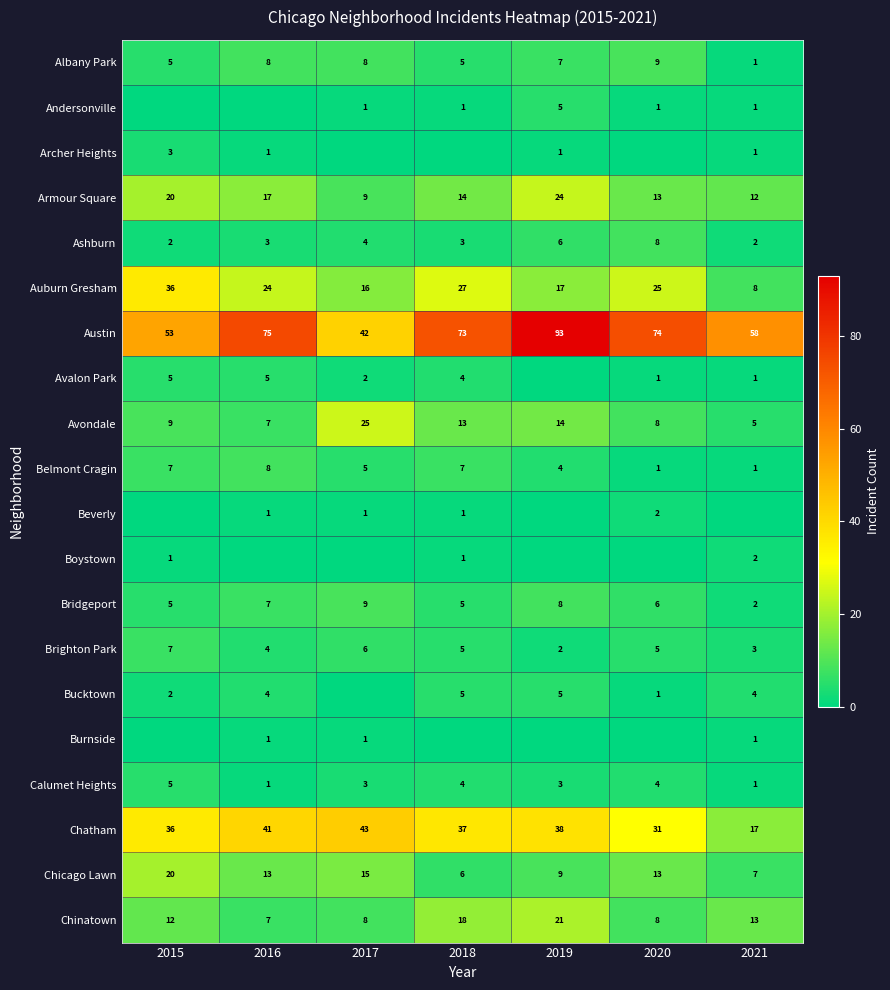

What is the difference between the second highest and minimum values in the Armour Square series?

11